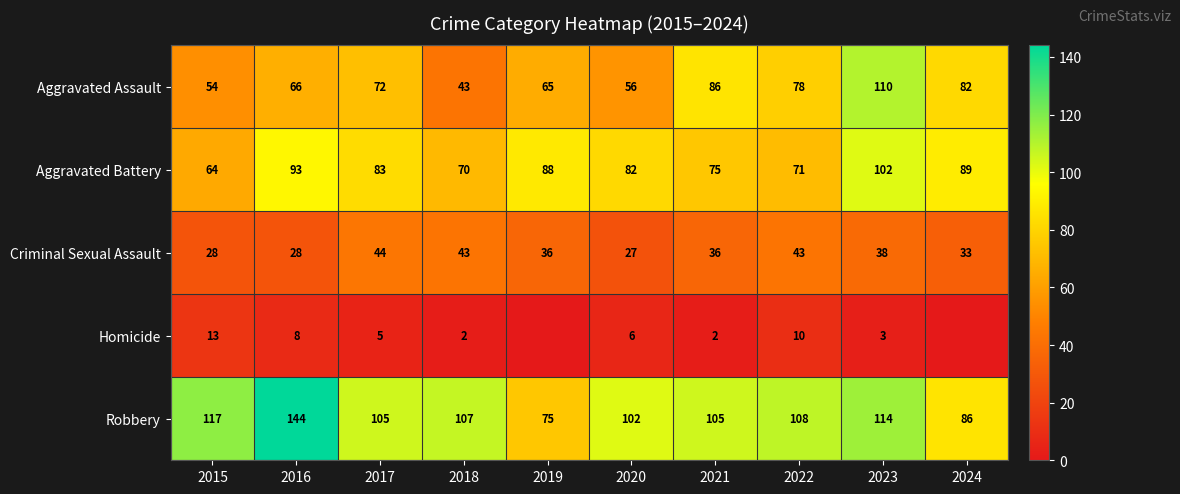

What is the difference between the maximum and minimum values in the Aggravated Assault series?

67